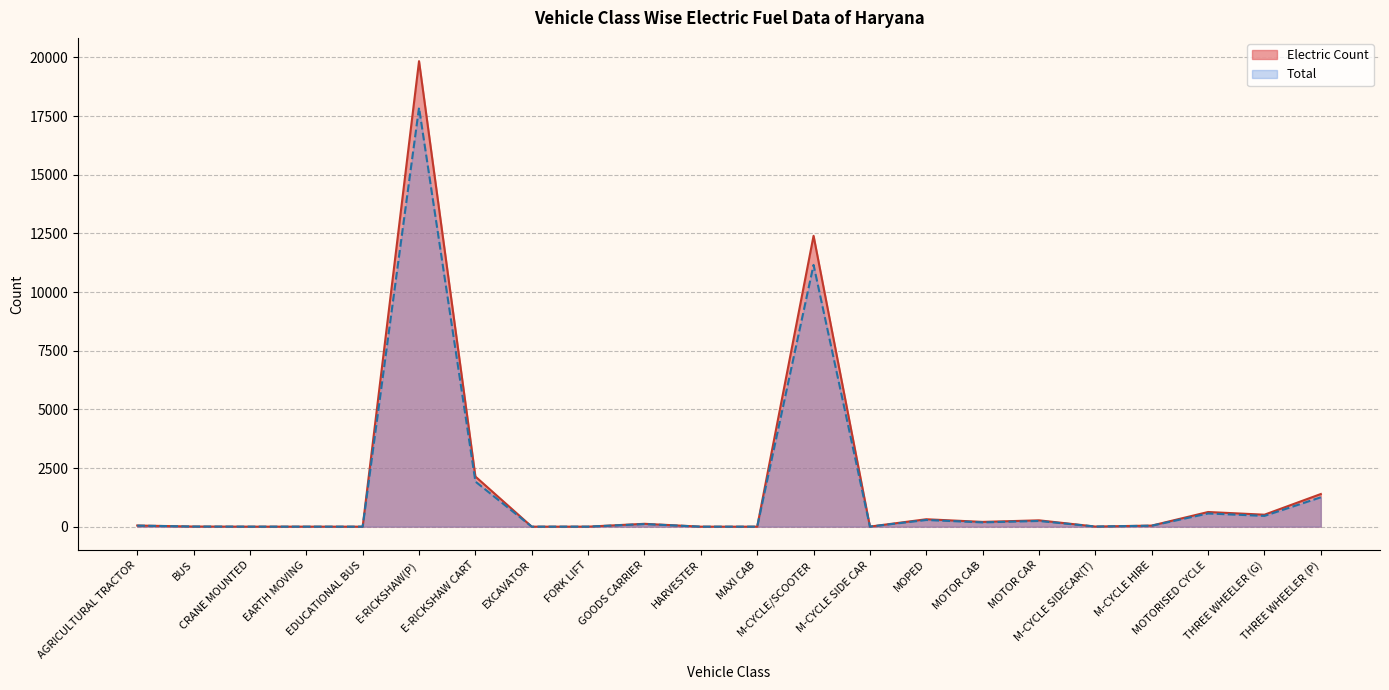

Which category has the lowest value in the Total series?

EDUCATIONAL BUS